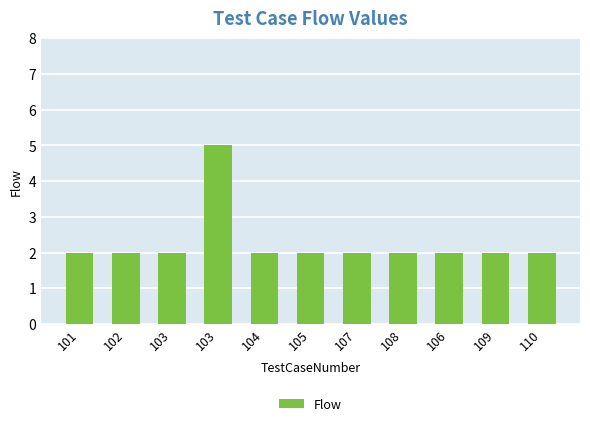

Reading left to right, extract all data points from this chart.

101=2	102=2	103=2	103=5	104=2	105=2	107=2	108=2	106=2	109=2	110=2